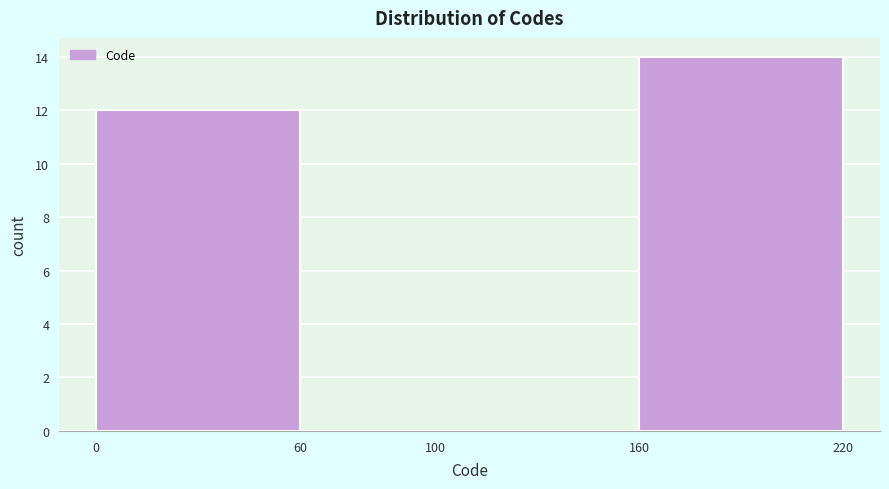

Reading left to right, list every bar in this chart as the range it spans on the x-axis followed by its height. The values are not printed on the chart, so give them approximately, as read against the axis.

0 to 60: 12
60 to 100: 0
100 to 160: 0
160 to 220: 14